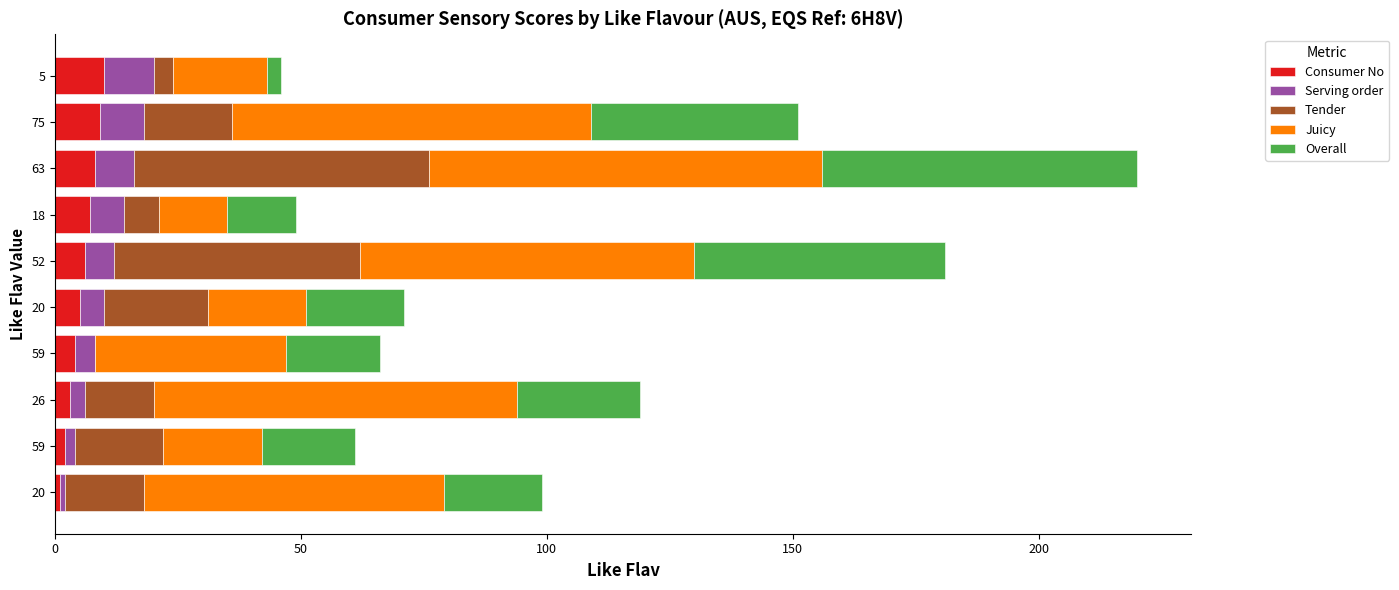

What is the value of the Juicy bar at the 10th from the left?

19